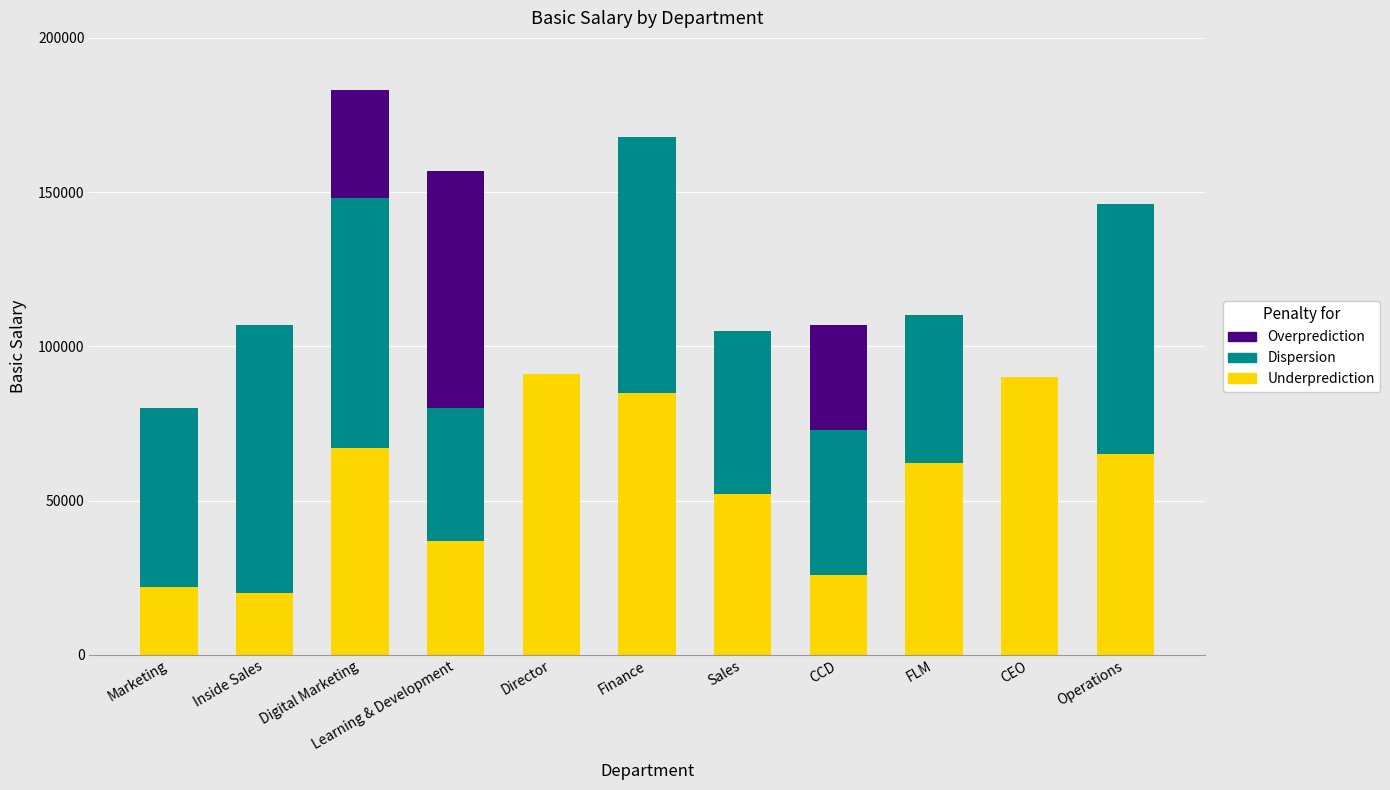

The Underprediction series shows 65087 at Learning & Development. True or false?

False